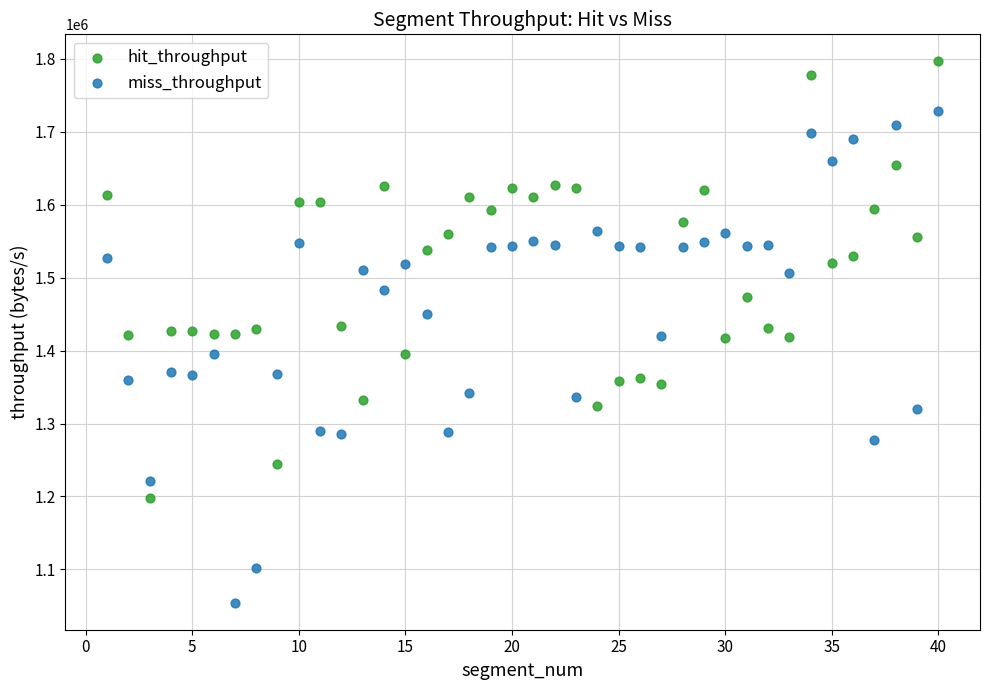

Which series has the widest spread of Y values?

miss_throughput